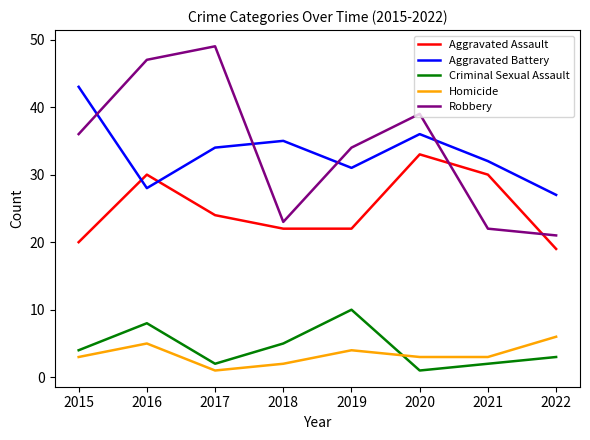

Reading right to left, list all the values displayed in this chart.

Aggravated Assault: 2022=19	2021=30	2020=33	2019=22	2018=22	2017=24	2016=30	2015=20
Aggravated Battery: 2022=27	2021=32	2020=36	2019=31	2018=35	2017=34	2016=28	2015=43
Criminal Sexual Assault: 2022=3	2021=2	2020=1	2019=10	2018=5	2017=2	2016=8	2015=4
Homicide: 2022=6	2021=3	2020=3	2019=4	2018=2	2017=1	2016=5	2015=3
Robbery: 2022=21	2021=22	2020=39	2019=34	2018=23	2017=49	2016=47	2015=36